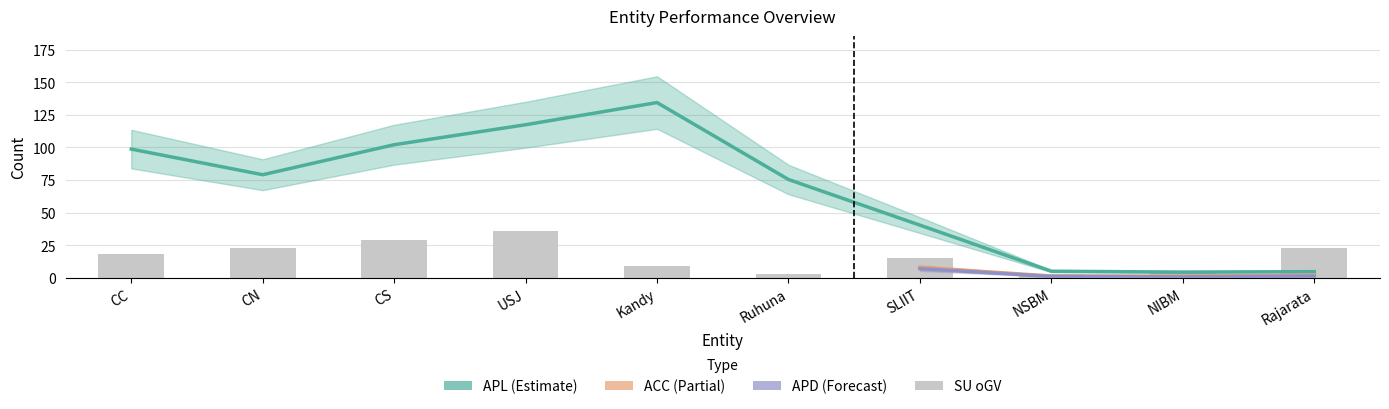

How many groups of bars are there?

10